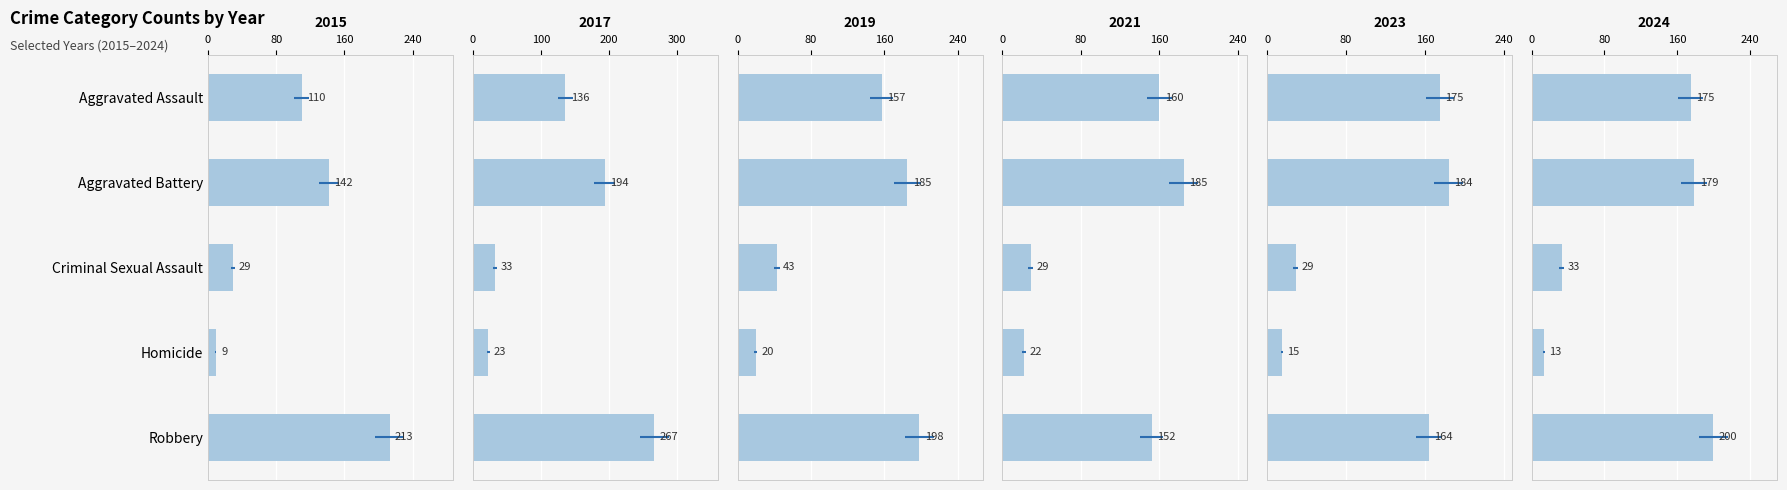

At which label does 2023 first exceed 164?

Aggravated Assault